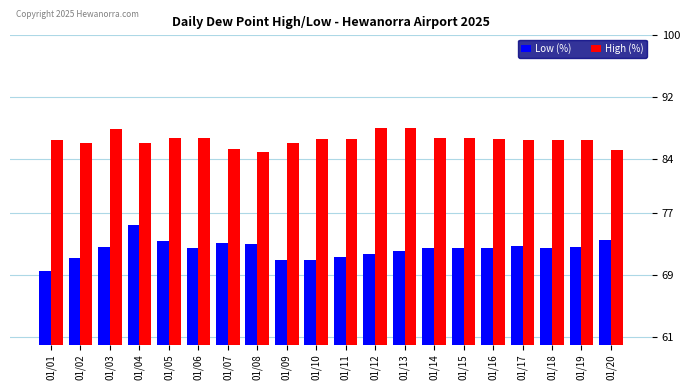

What is the average value of the High (%) series?

86.5